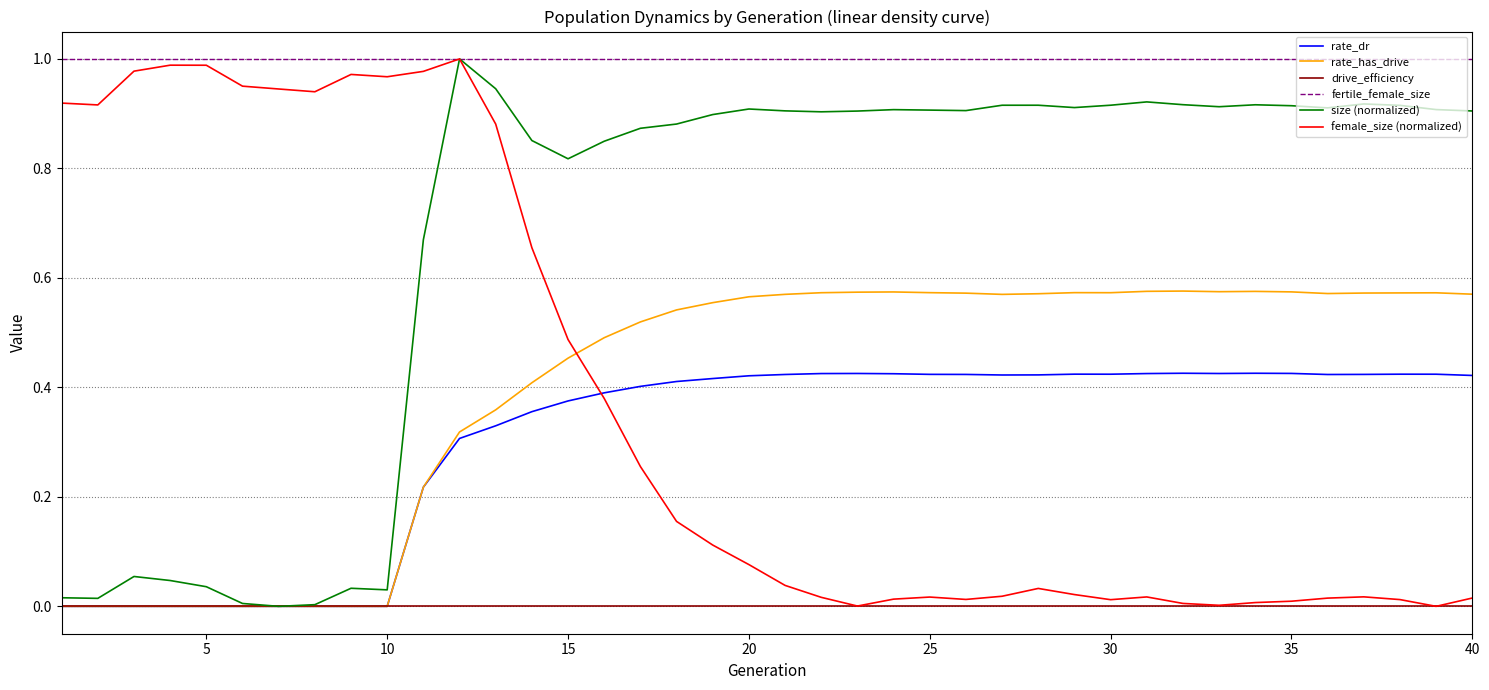

Which series has the largest total across all categories?

fertile_female_size